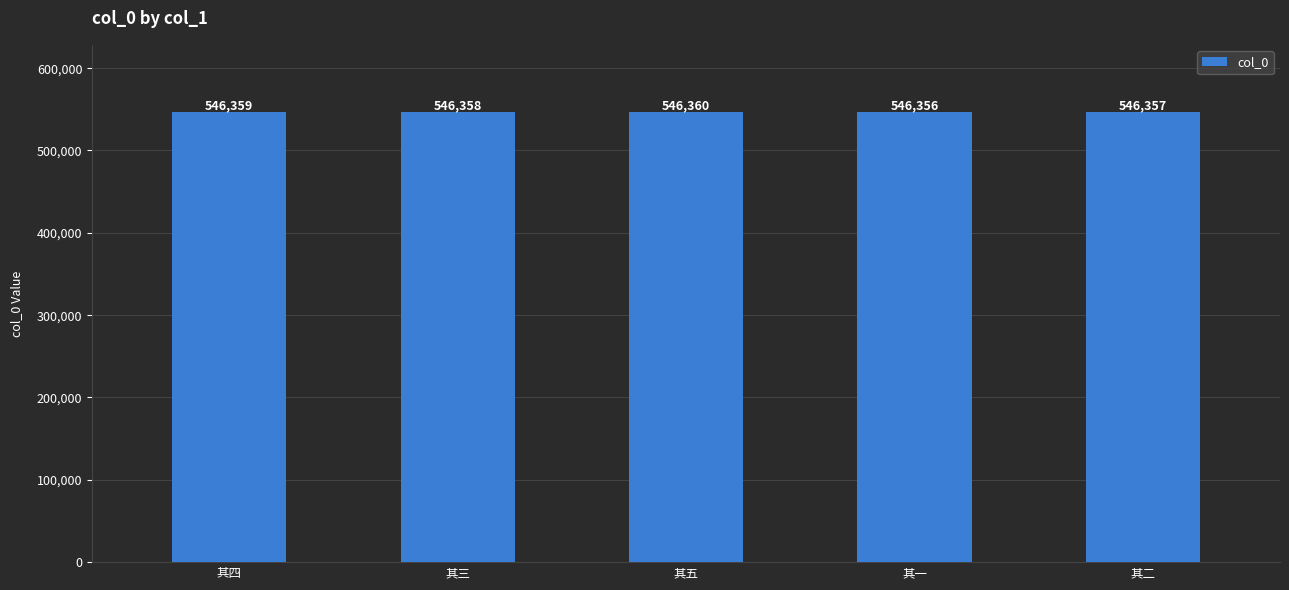

How many distinct data groups are displayed?

1